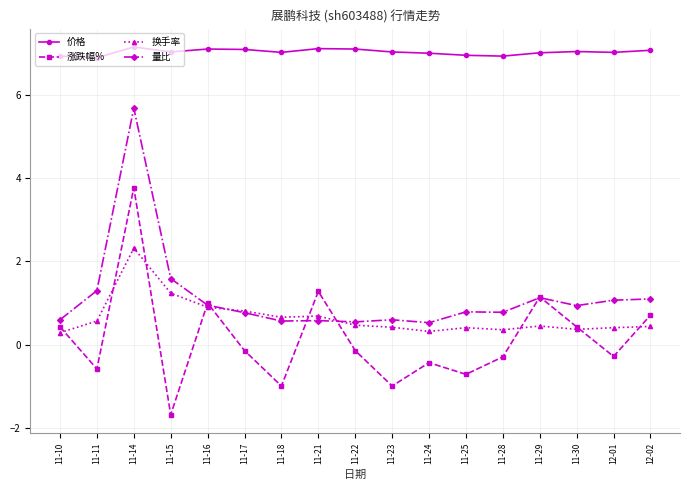

True or false: 量比 has more than 2 interior local peaks.

True